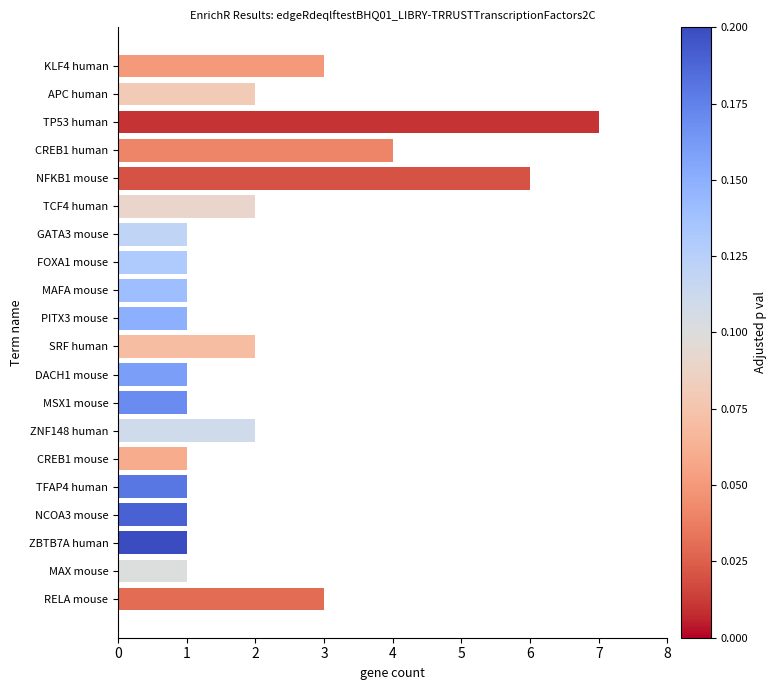

Which label corresponds to the largest value in the chart?

TP53 human